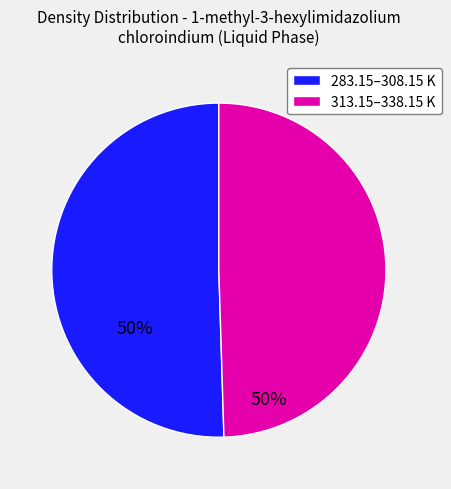

Count the number of slices in the pie.

2